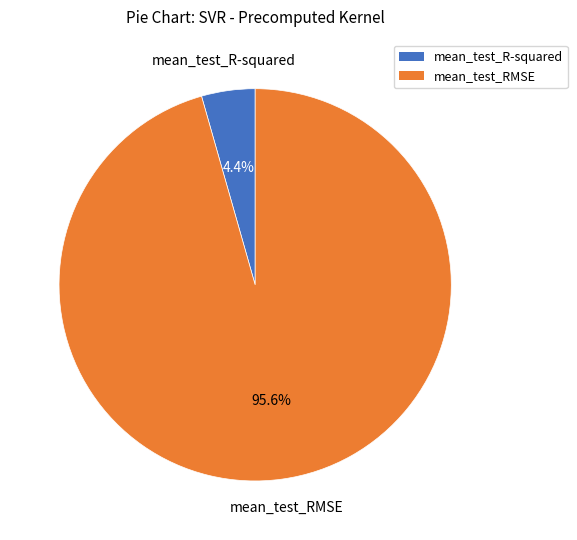

Does mean_test_RMSE account for over 50% of the chart?

Yes